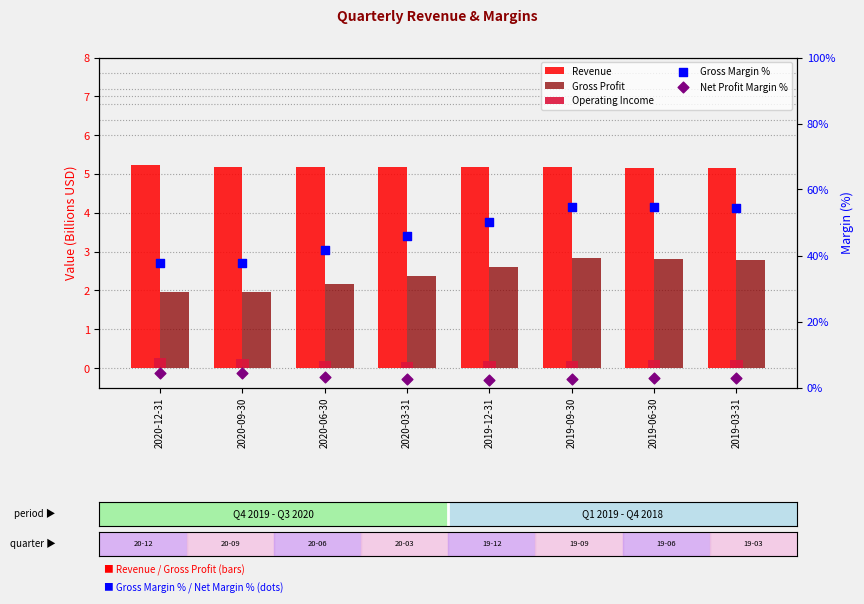

Which series contains the highest Y value?

Gross Margin %